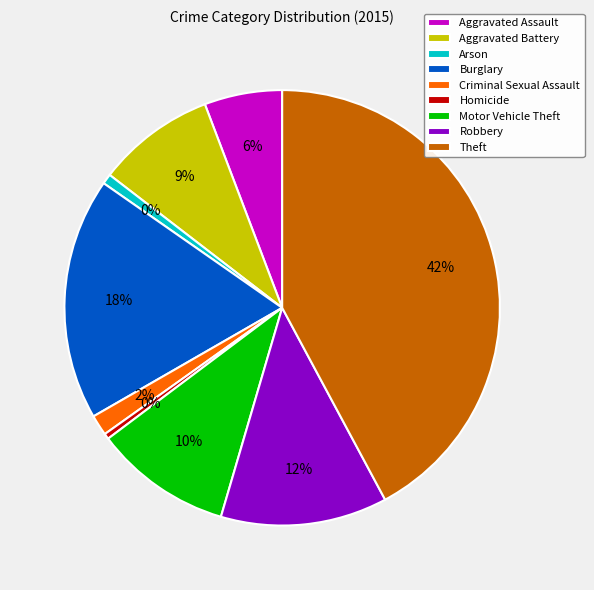

What is the total percentage of Robbery and Burglary?

30.4%